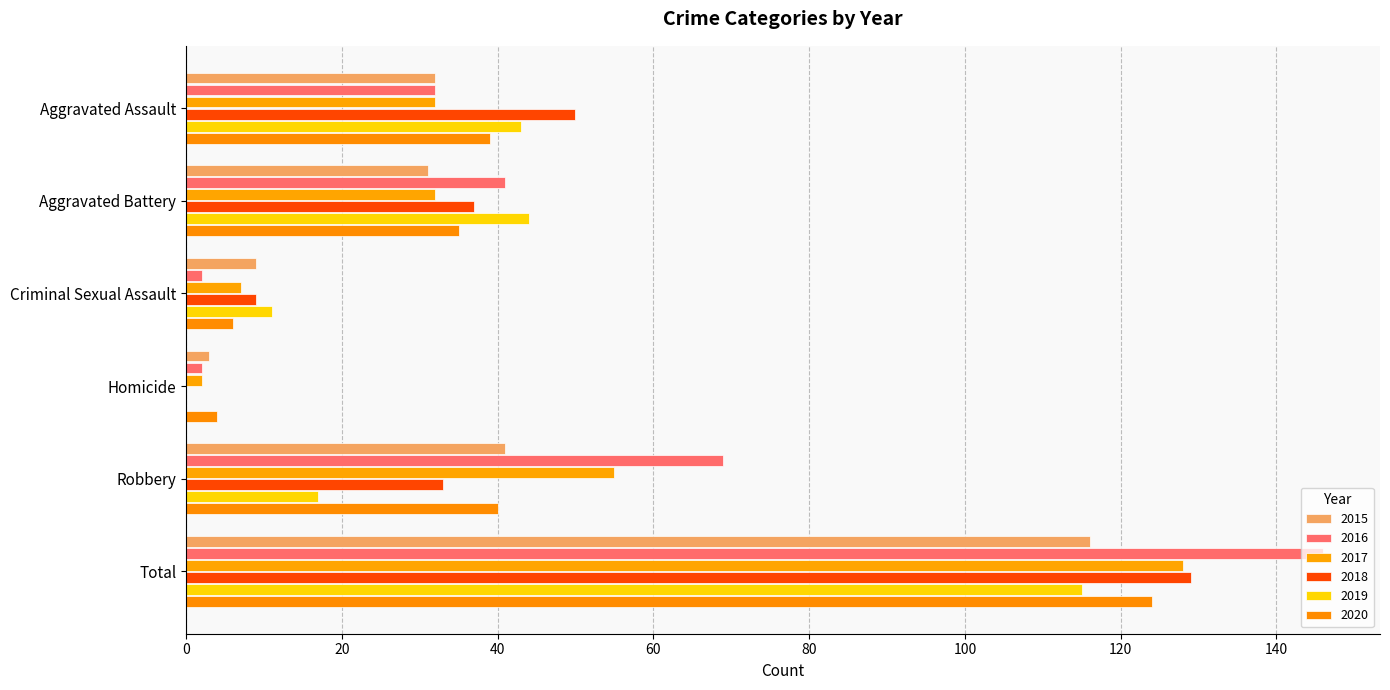

Which label corresponds to the largest value in the chart?

Total